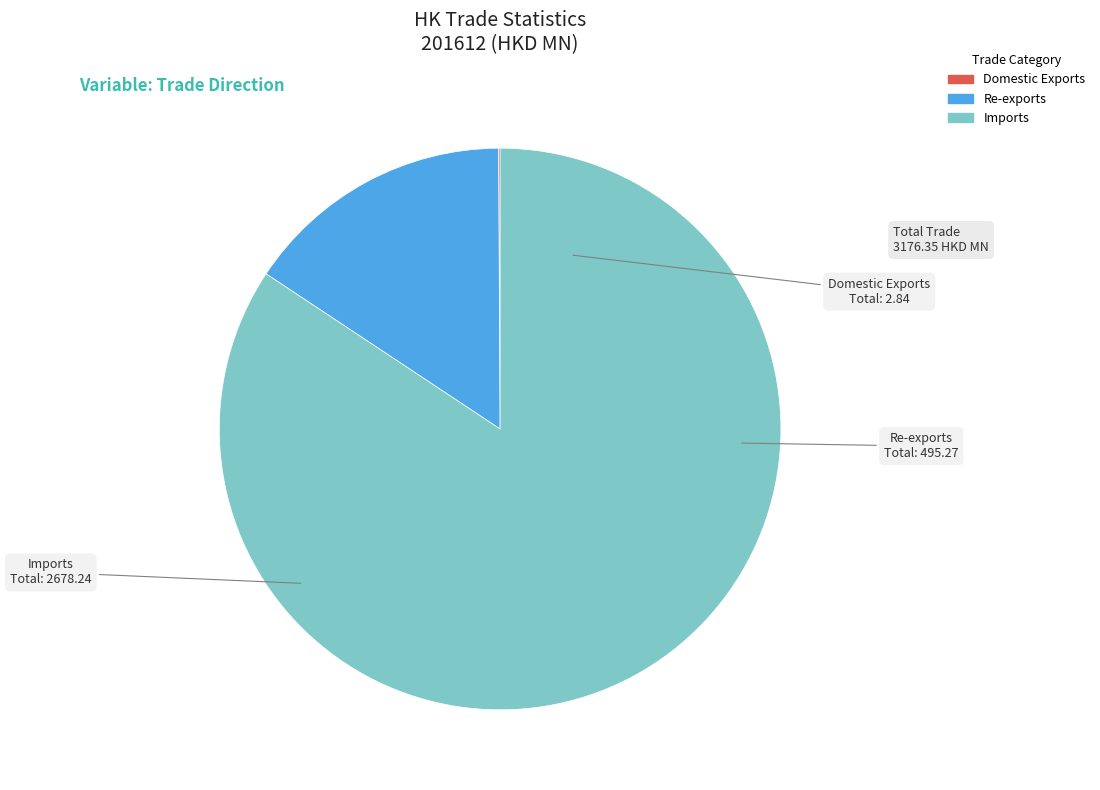

Which category has the biggest portion of the pie?

Imports